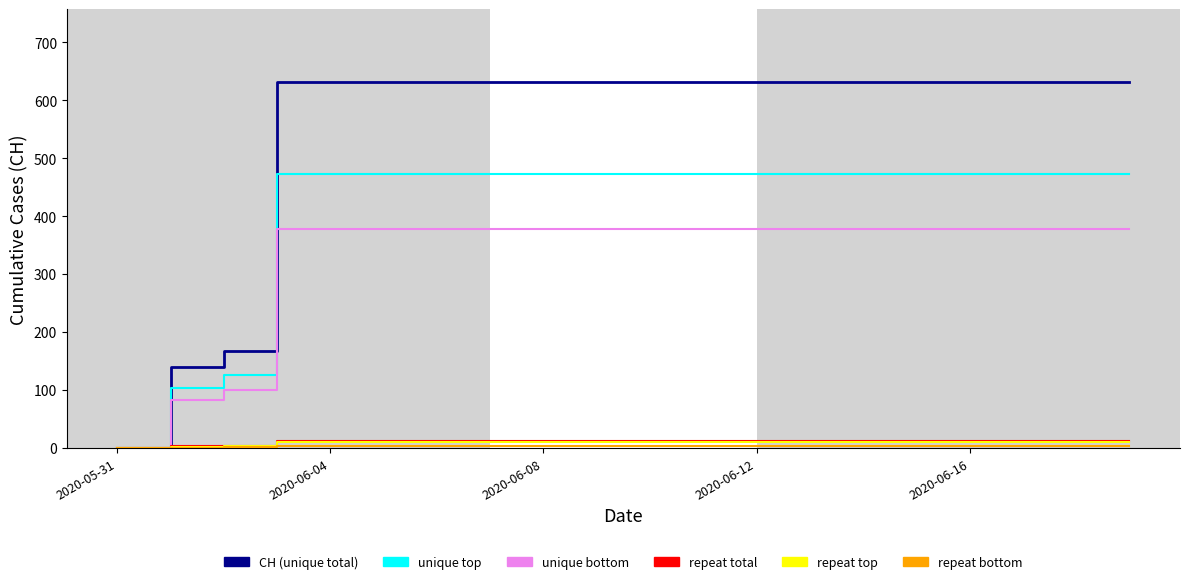

Does the chart display data point markers on the line(s)?

No